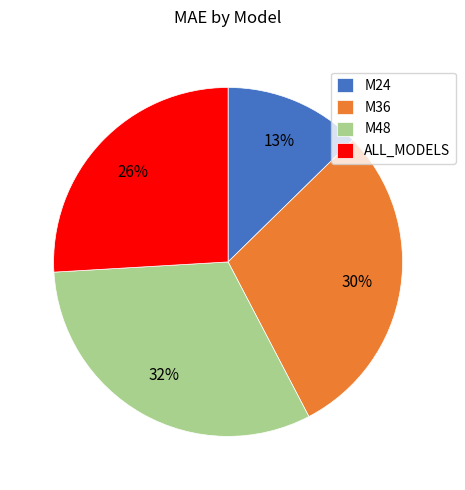

What is the smallest slice in the pie chart?

M24